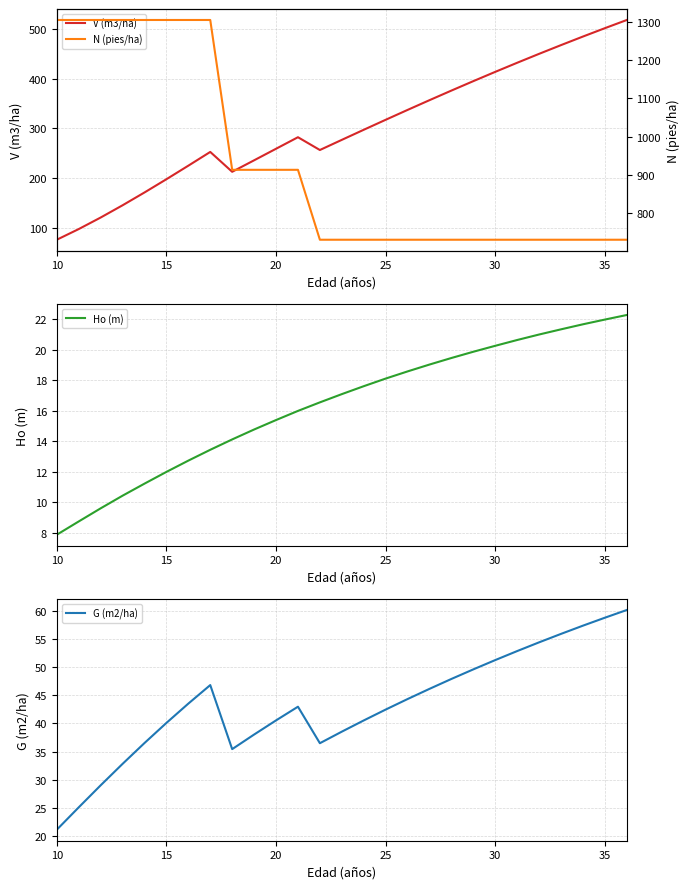

The G (m2/ha) series shows 58.8 at 35. True or false?

True